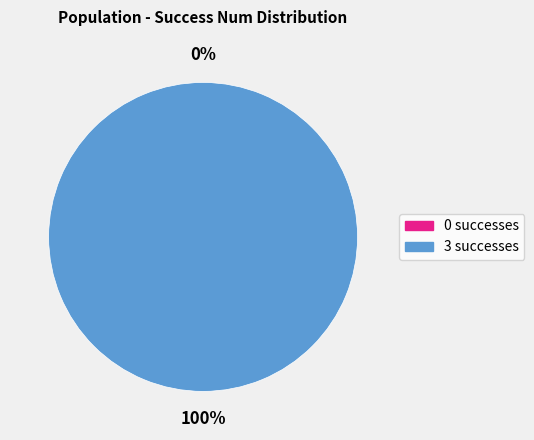

Which slice represents more than half of the pie?

3